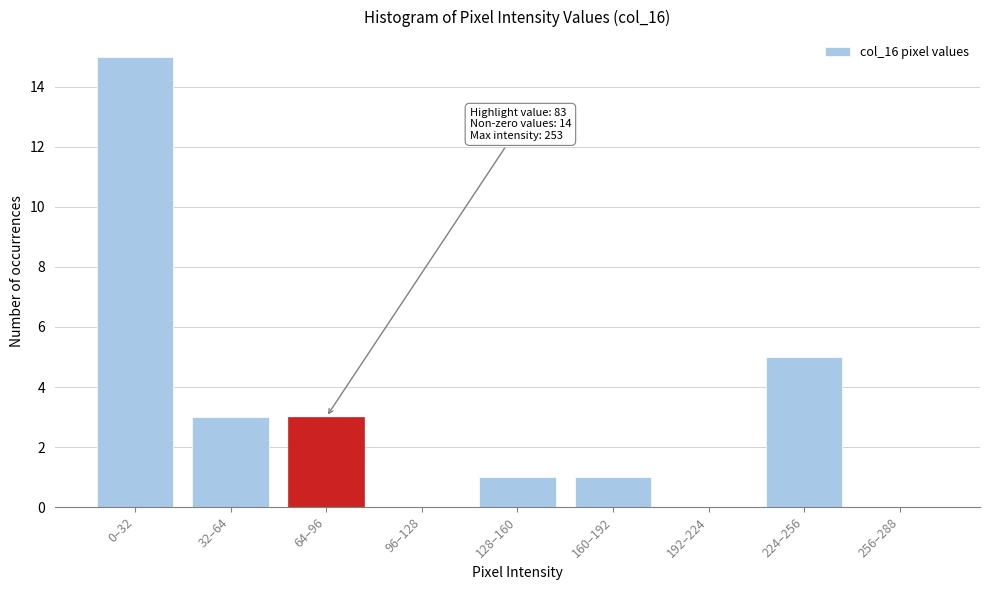

Reading left to right, list all the values displayed in this chart.

0–32=15	32–64=3	64–96=3	96–128=0	128–160=1	160–192=1	192–224=0	224–256=5	256–288=0